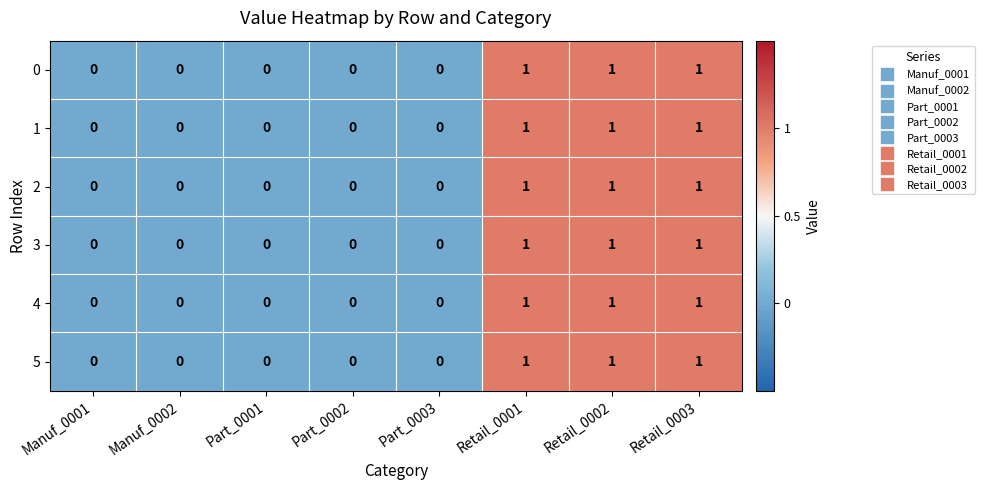

Is the value of 3 at Manuf_0001 greater than the value of 1 at Retail_0003?

No